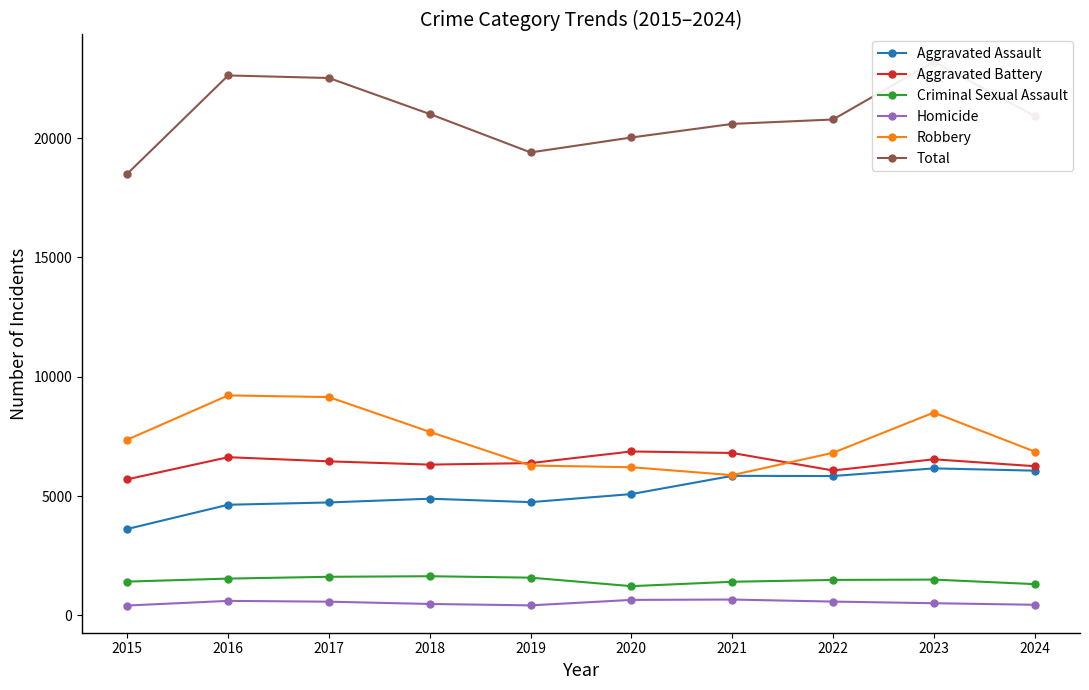

What is the value of the Aggravated Assault point at the 3rd from the left?

4731